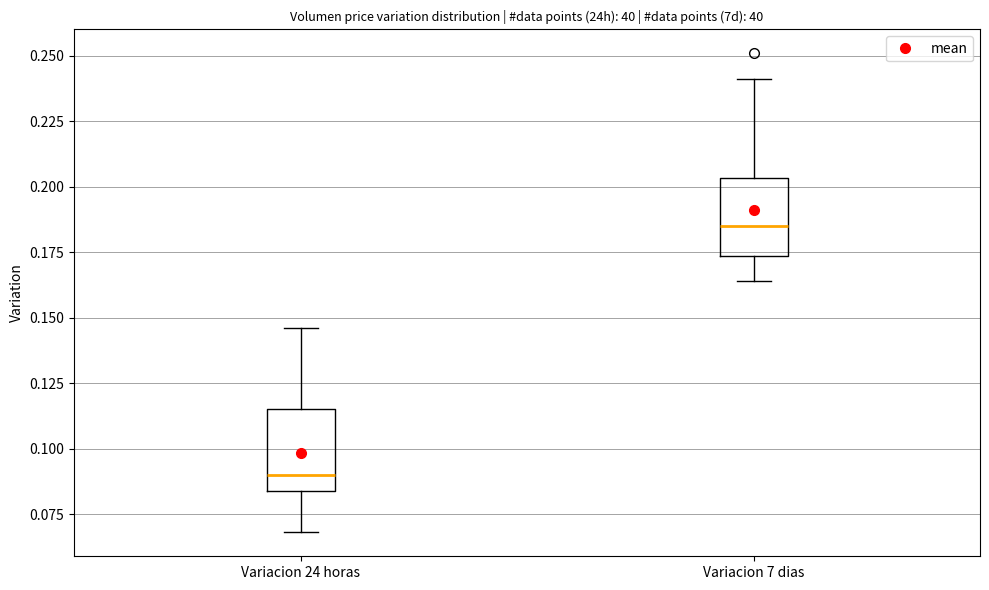

Reading left to right, read every box against the y-axis: the position of its median line, the range the box covers, and the ends of its whiskers. The values are not printed on the chart, so give them approximately, as read against the axis.

Variacion 24 horas: median 0.090, box 0.085 to 0.115, whiskers 0.070 to 0.145
Variacion 7 dias: median 0.185, box 0.175 to 0.205, whiskers 0.165 to 0.240